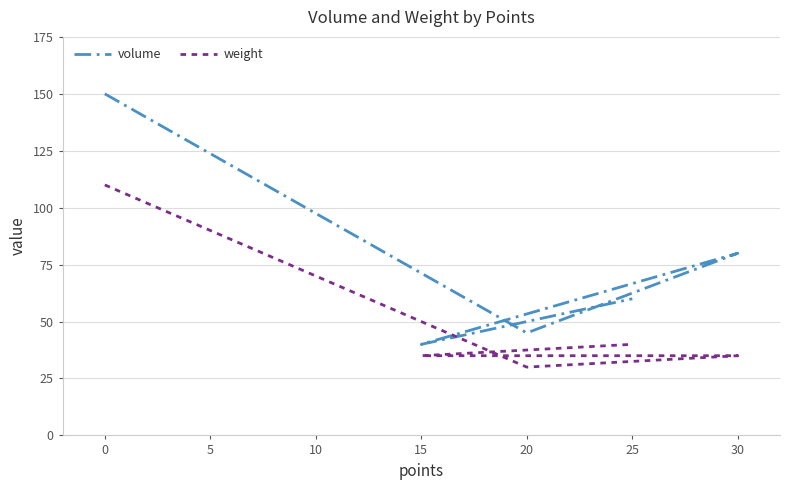

At how many categories does at least one series exceed 125?

1